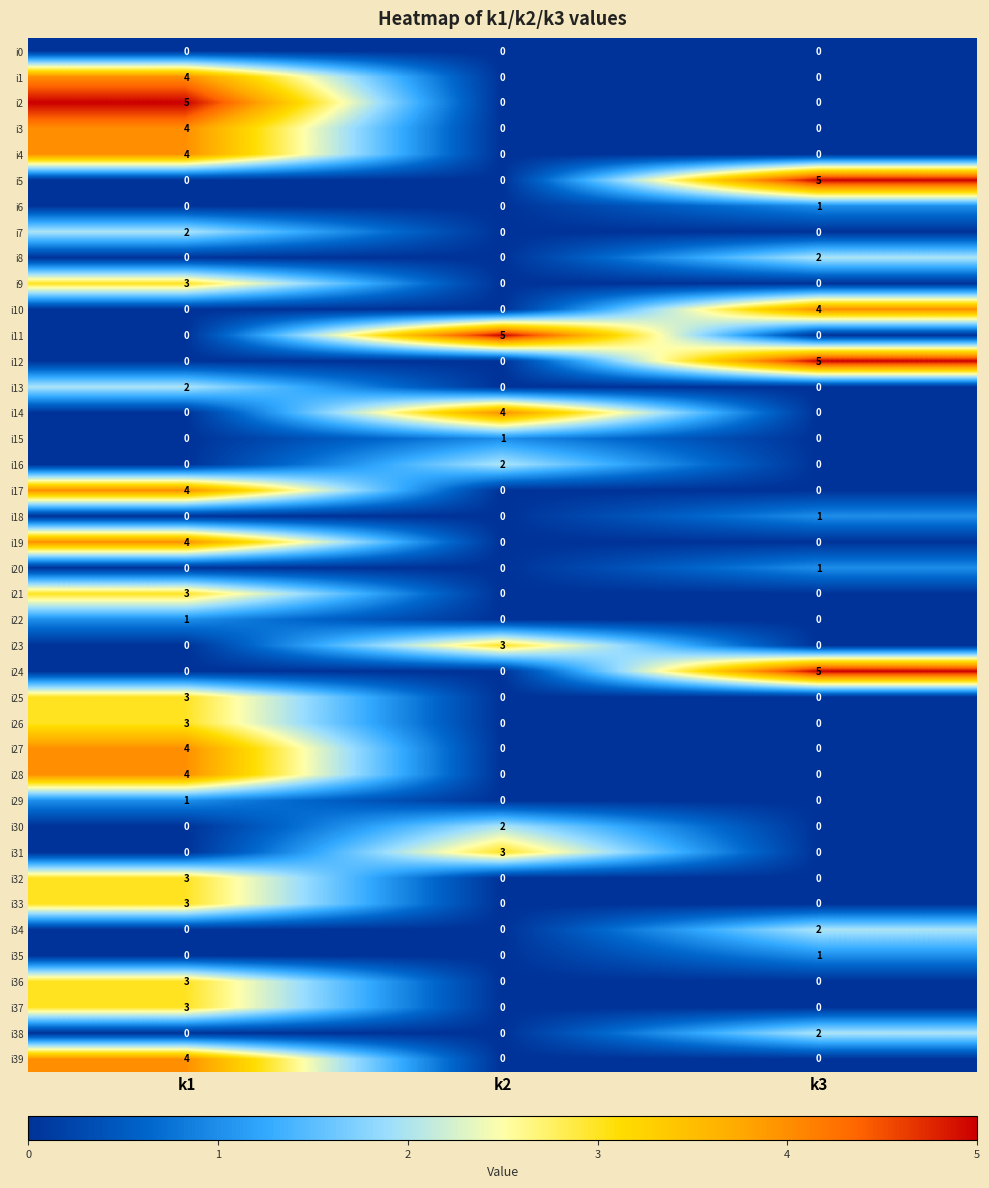

What is the difference between the highest and lowest values at k2?

5